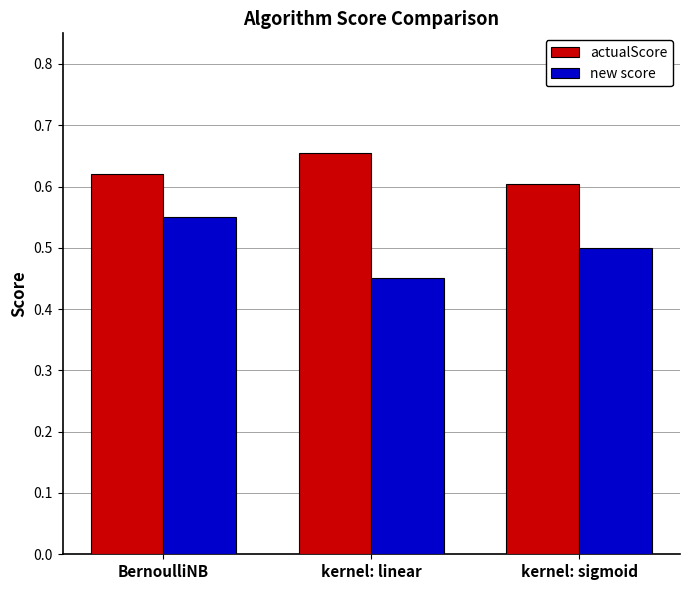

Which category has the lowest value in the new score series?

kernel: linear